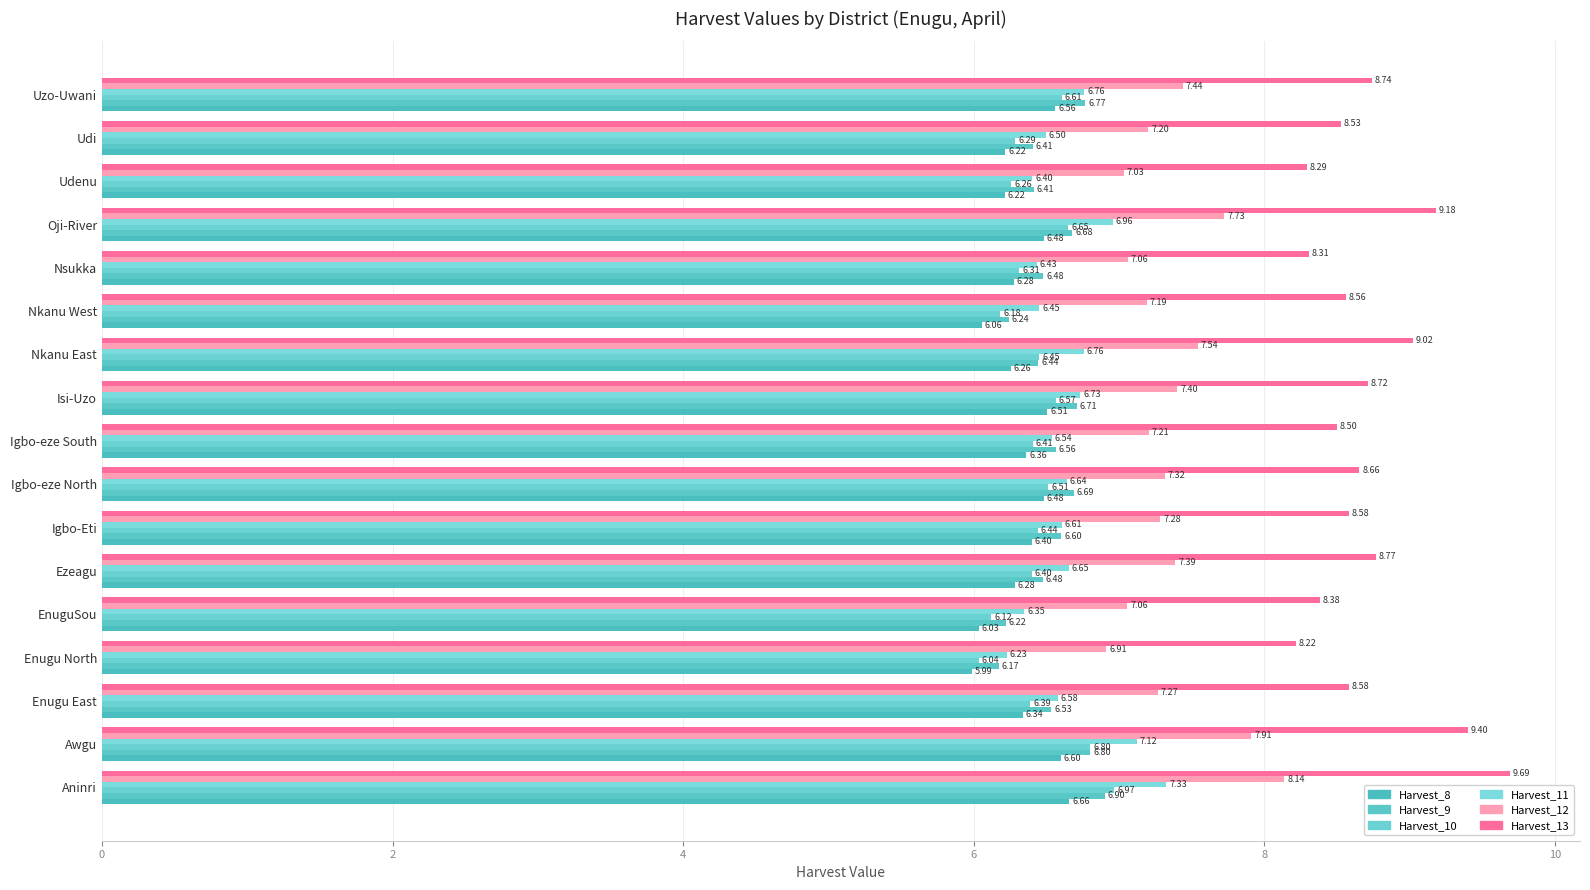

How many values in the Harvest_12 series are below 7?

1